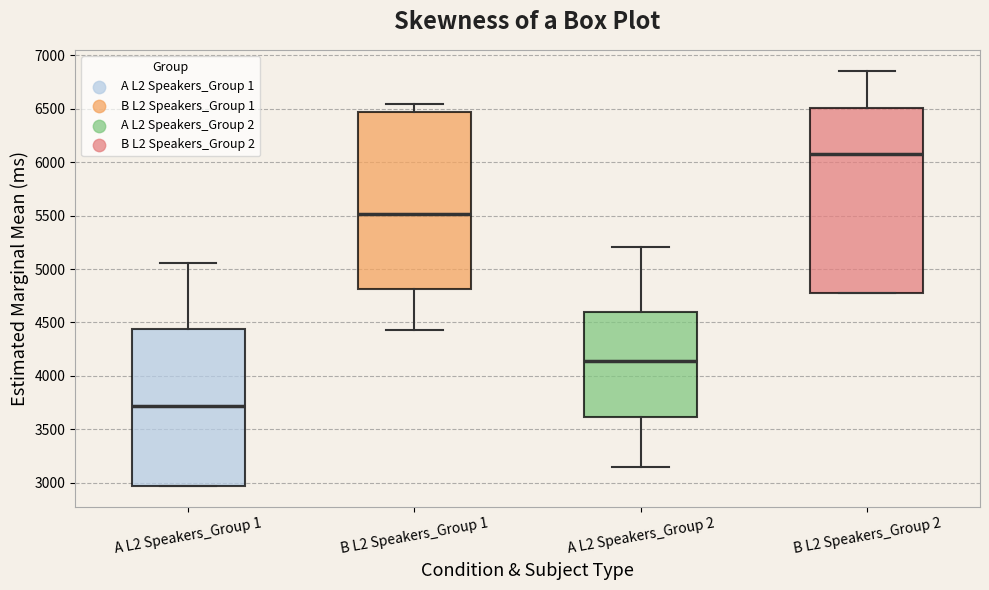

Reading left to right, read every box against the y-axis: the position of its median line, the range the box covers, and the ends of its whiskers. The values are not printed on the chart, so give them approximately, as read against the axis.

A L2 Speakers_Group 1: median 3700, box 2950 to 4450, whiskers 2950 to 5050
B L2 Speakers_Group 1: median 5500, box 4800 to 6450, whiskers 4450 to 6550
A L2 Speakers_Group 2: median 4150, box 3600 to 4600, whiskers 3150 to 5200
B L2 Speakers_Group 2: median 6100, box 4800 to 6500, whiskers 4800 to 6850